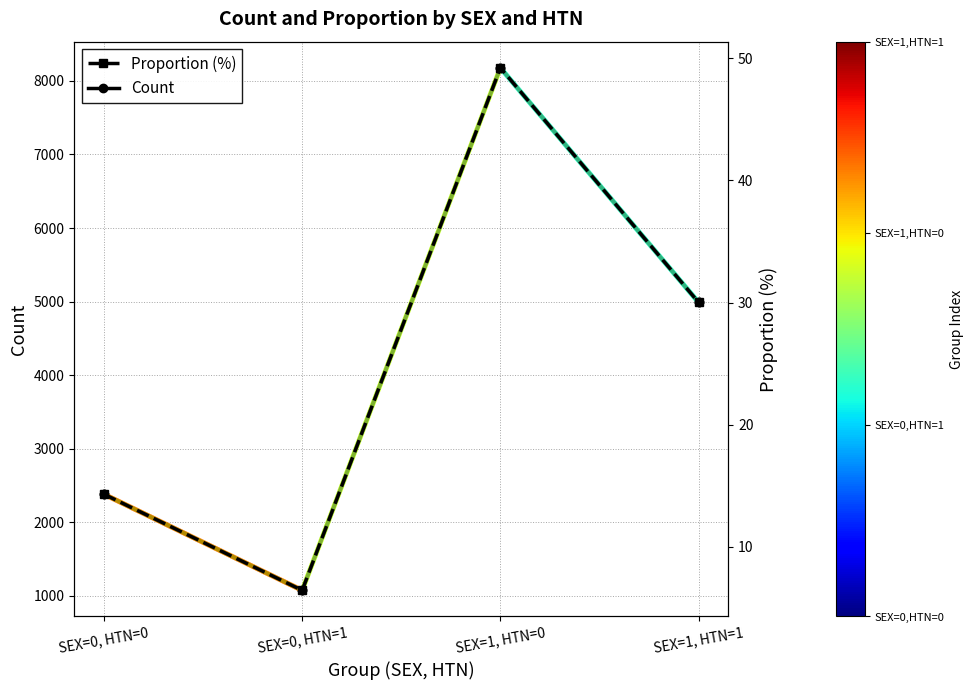

How many data points in Proportion are above 4989?

1